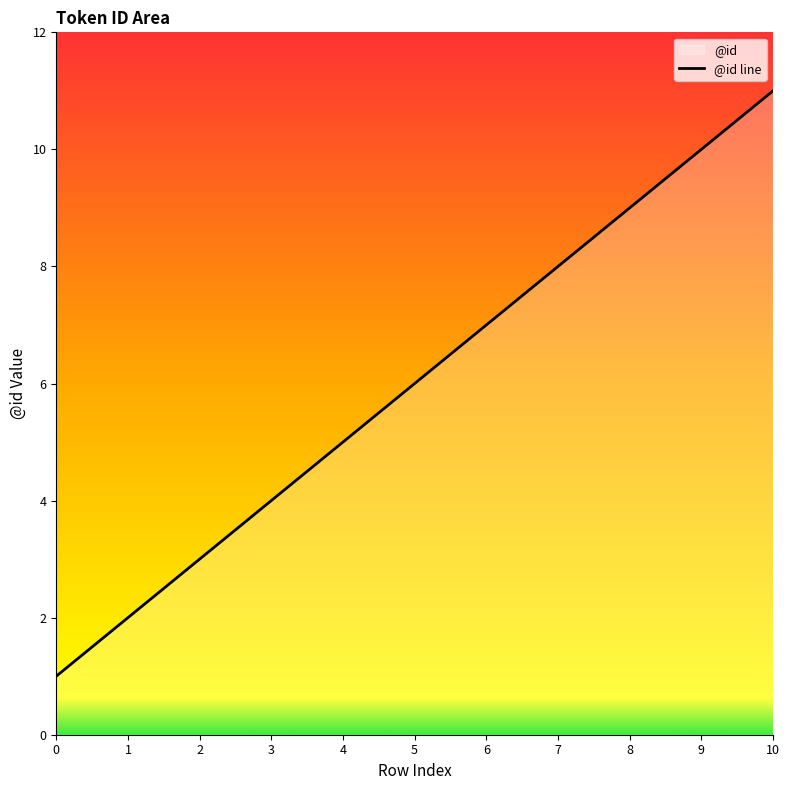

What is the minimum value shown in the chart?

1